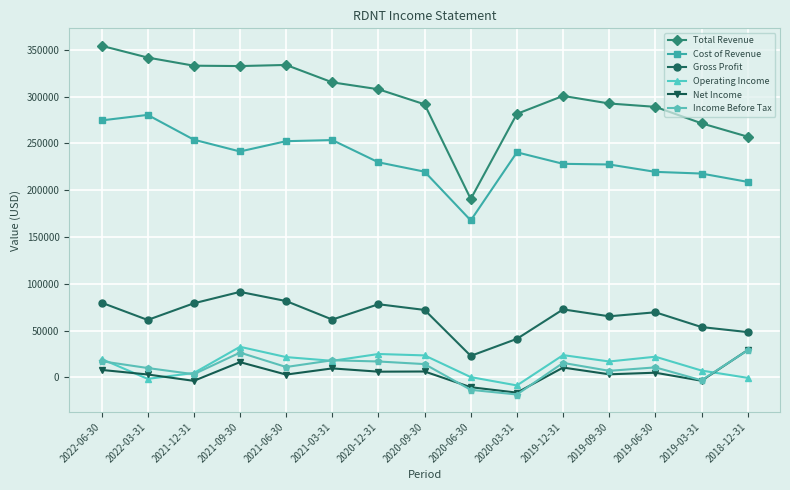

What is the label of the 9th point from the left?

2020-06-30